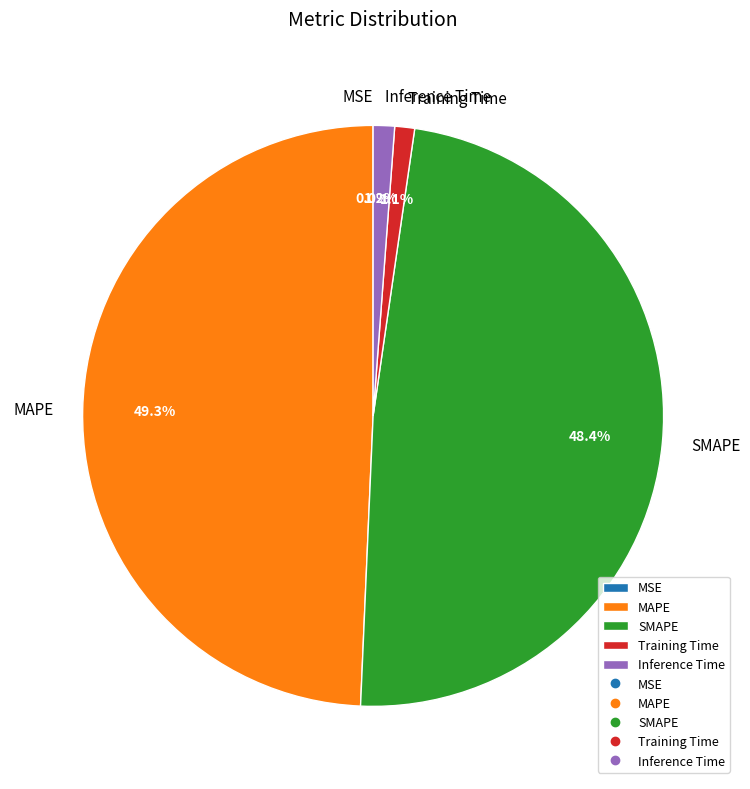

How much of the chart is everything except Training Time?

98.9%